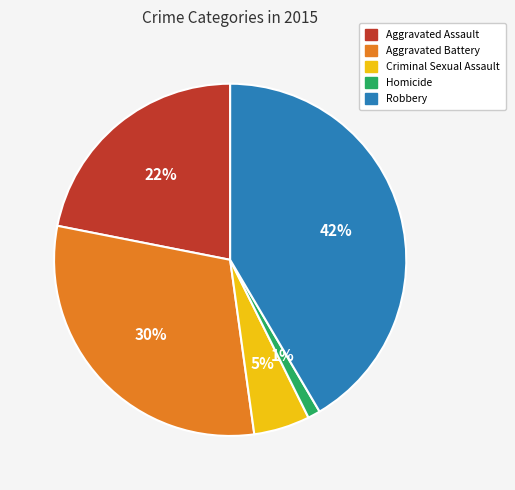

Rank the categories by value from highest to lowest.

Robbery, Aggravated Battery, Aggravated Assault, Criminal Sexual Assault, Homicide